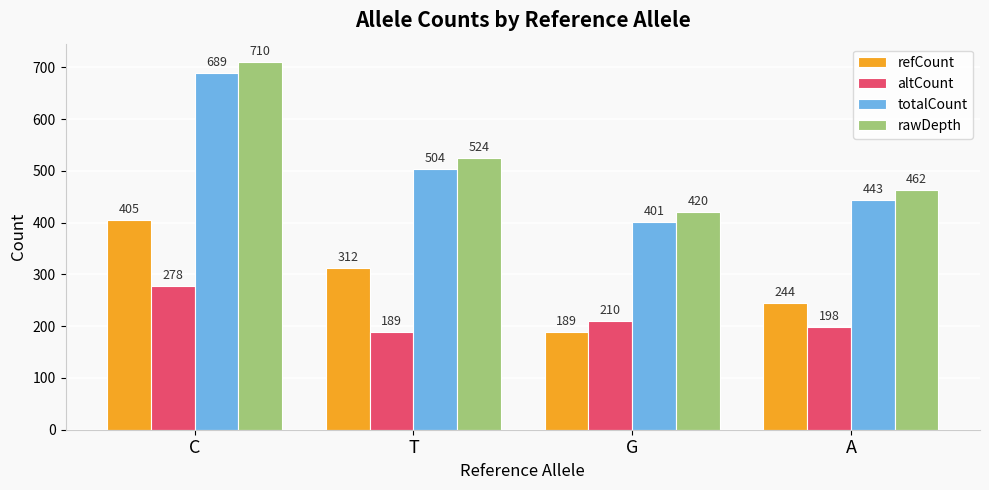

Is it true that altCount equals 189 at T?

True